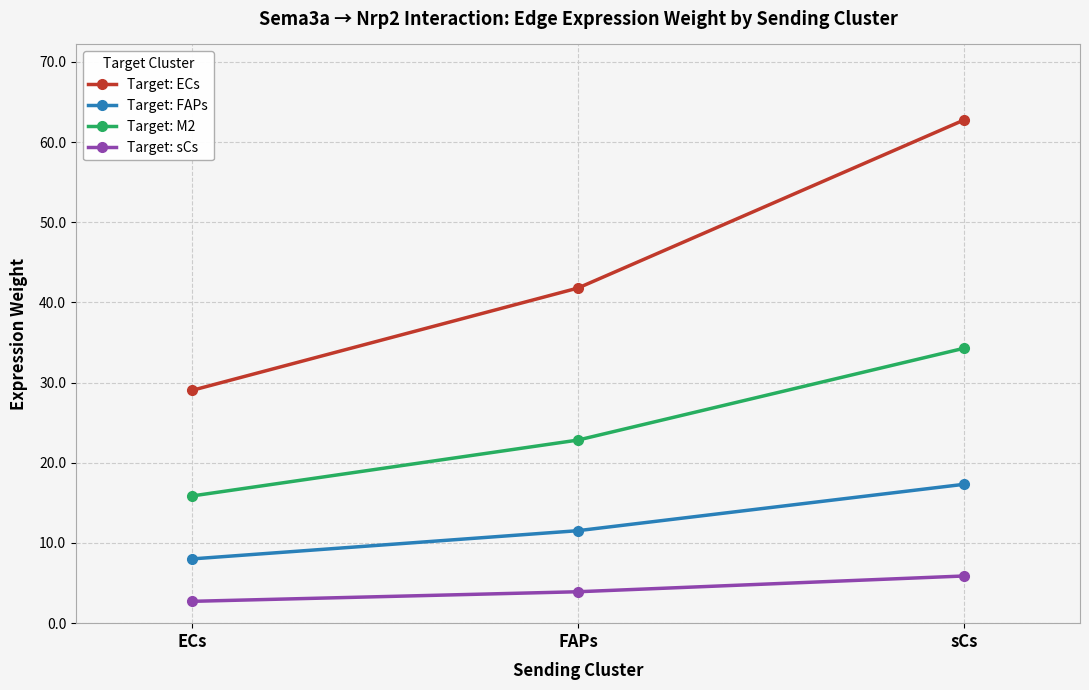

Reading left to right, extract all data points from this chart.

Target: ECs: ECs=29.0	FAPs=41.8	sCs=62.8
Target: FAPs: ECs=8.0	FAPs=11.5	sCs=17.3
Target: M2: ECs=15.9	FAPs=22.8	sCs=34.3
Target: sCs: ECs=2.7	FAPs=3.9	sCs=5.9